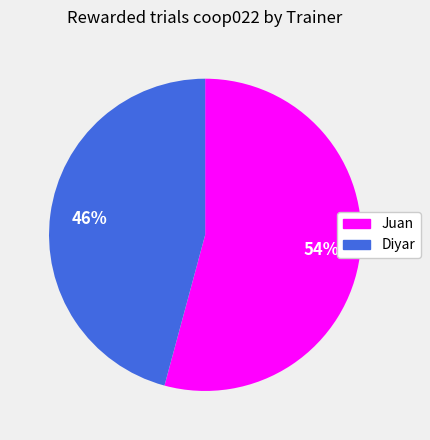

Count the number of slices in the pie.

2